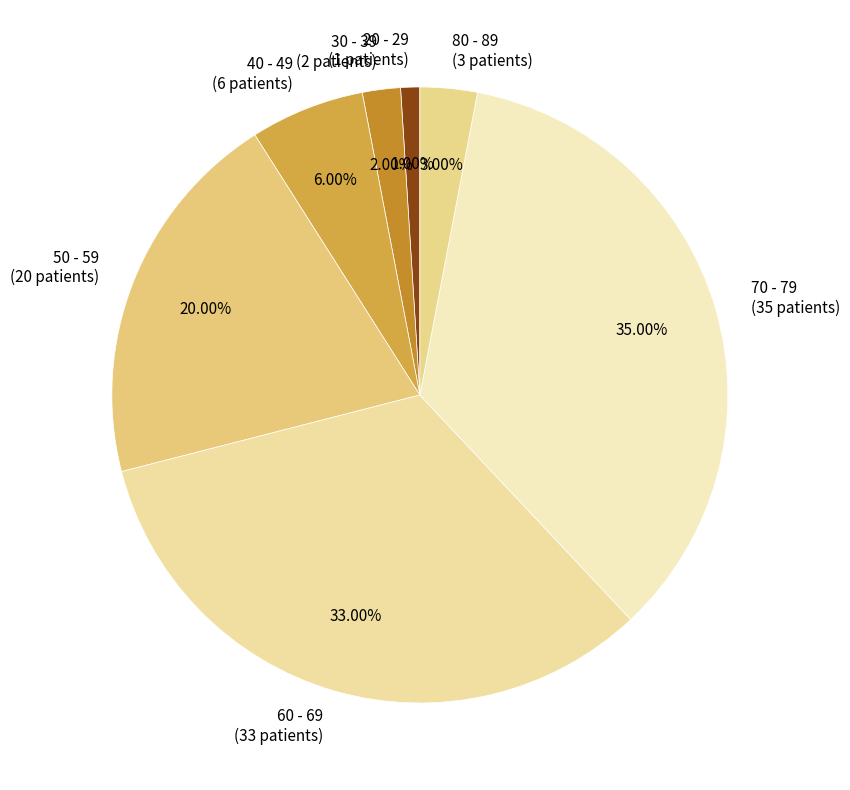

Is 20 - 29 the majority of the pie?

No